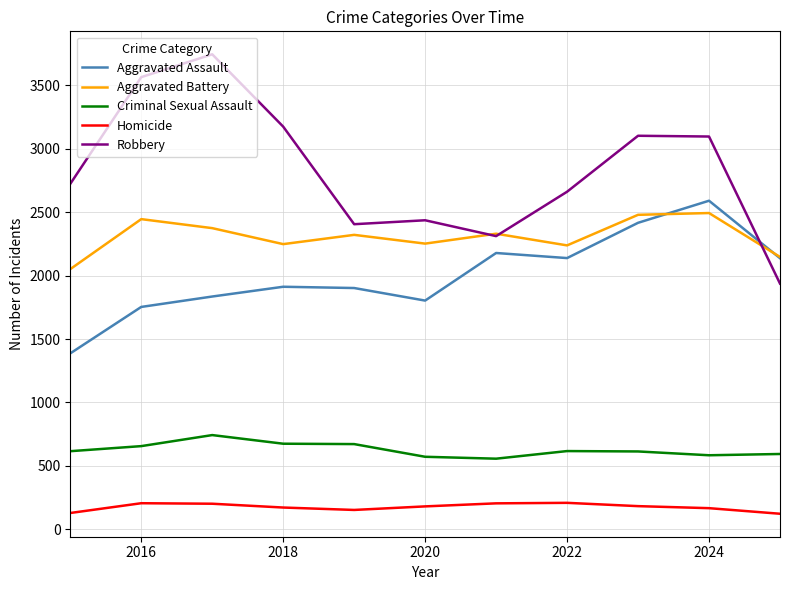

Which series has the largest total across all categories?

Robbery